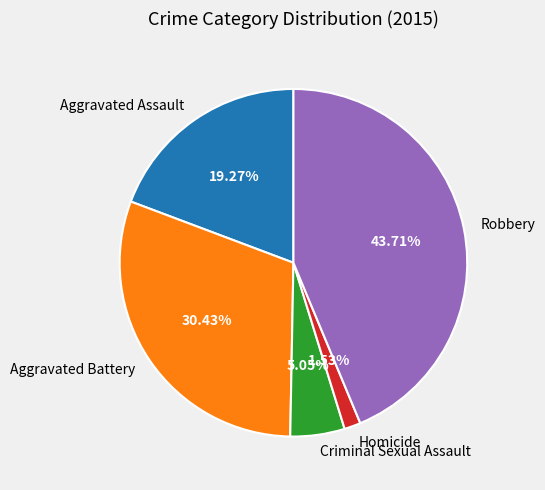

What percentage is the Aggravated Assault slice, to the nearest percent?

19%